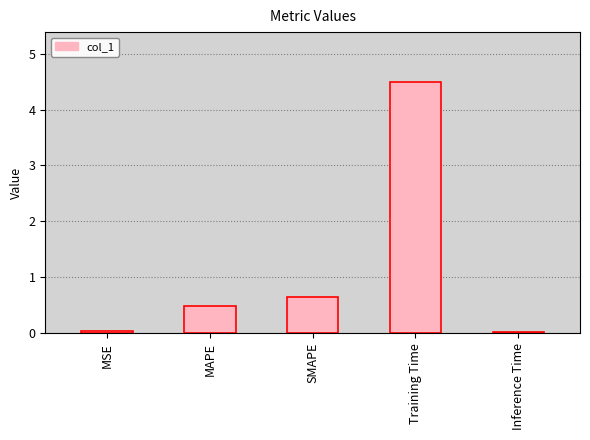

At which label is the value closest to 2?

SMAPE